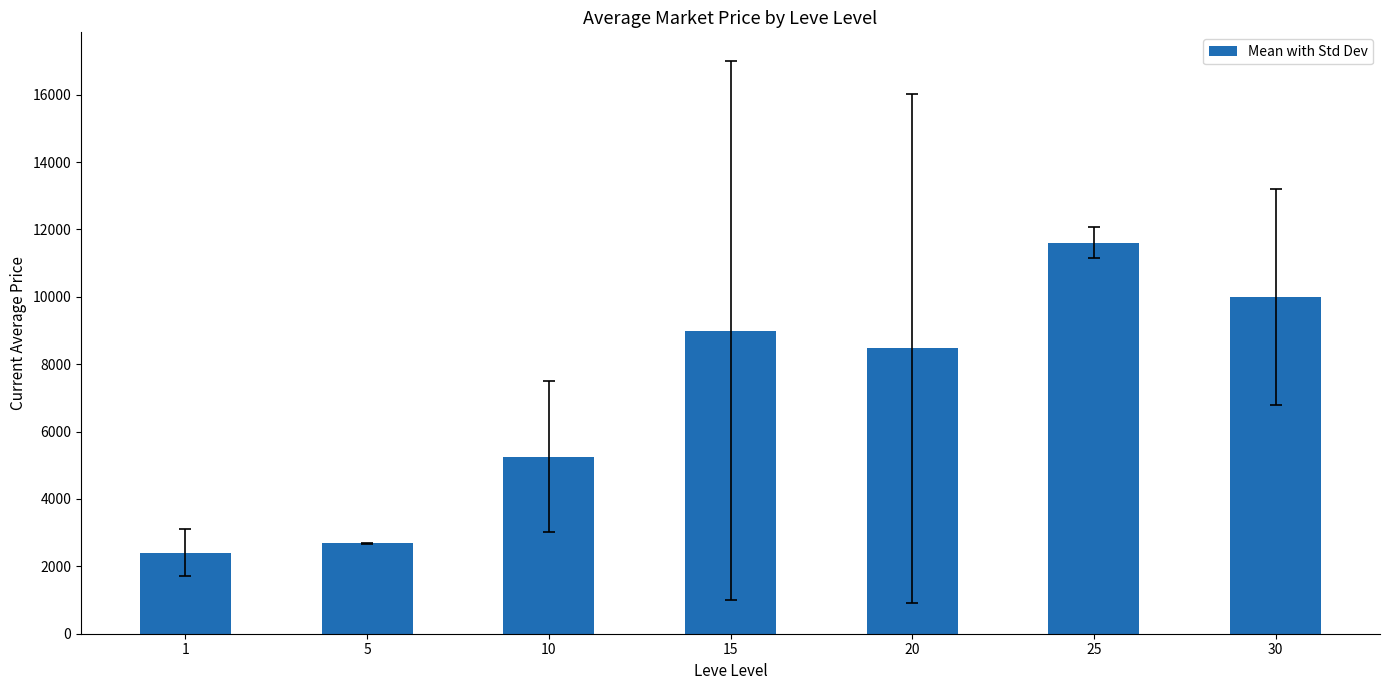

Rank the categories by value from highest to lowest.

25, 30, 15, 20, 10, 5, 1